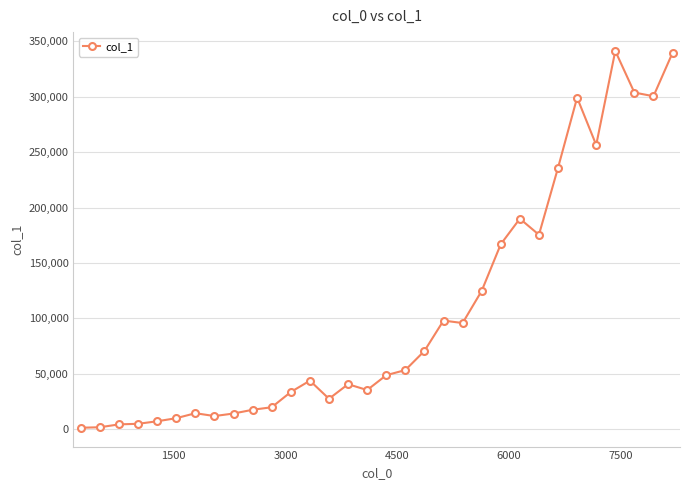

Count the number of data series in this chart.

1